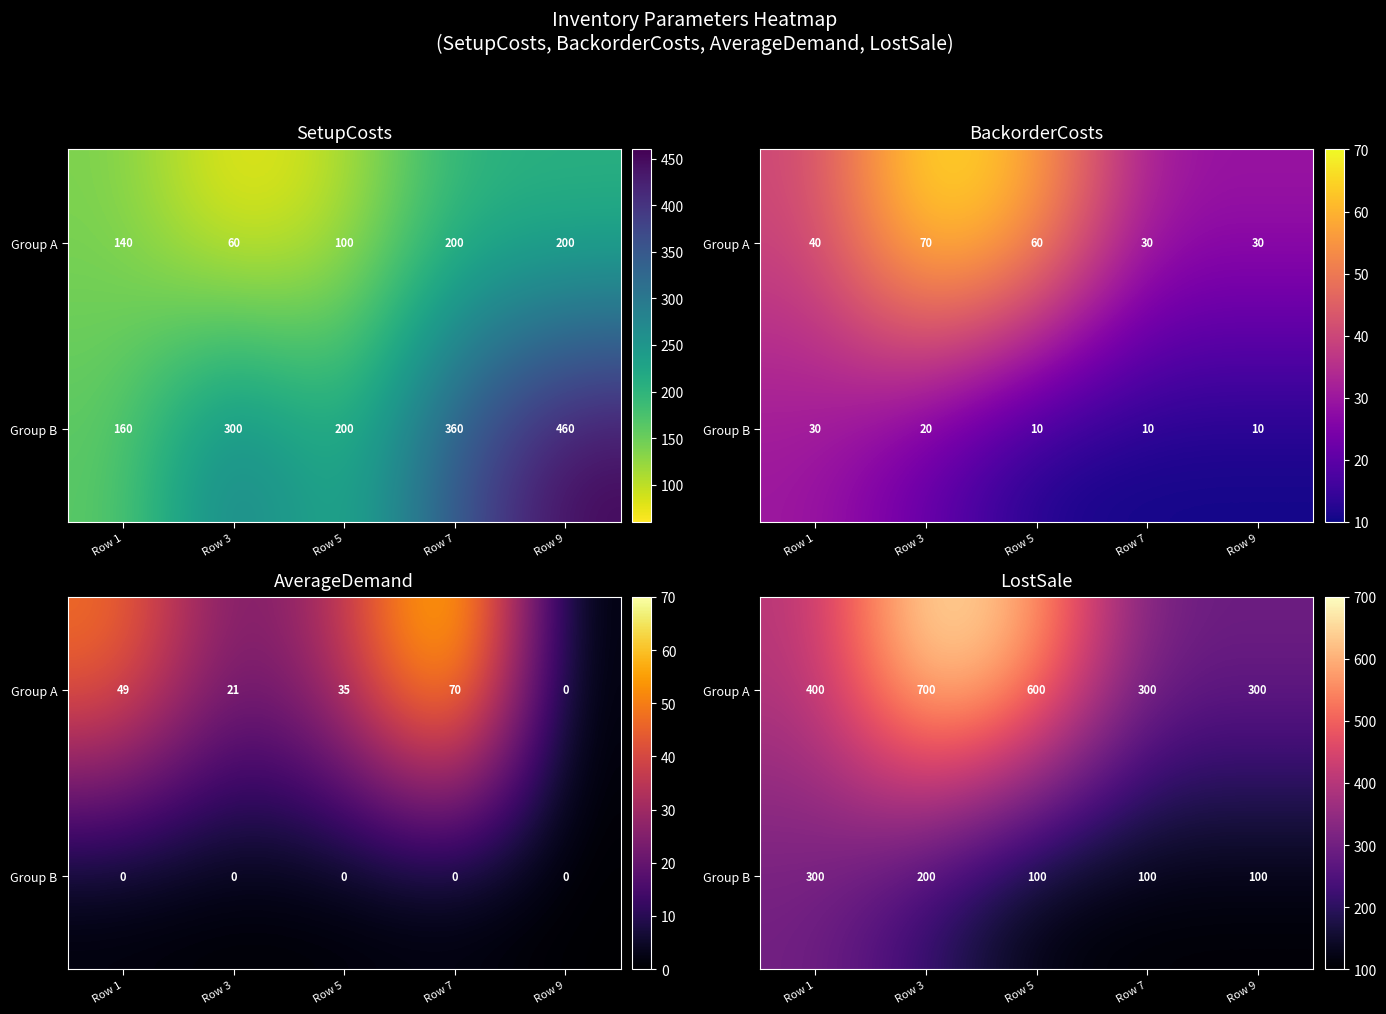

What is the average value of the Group A series?

460